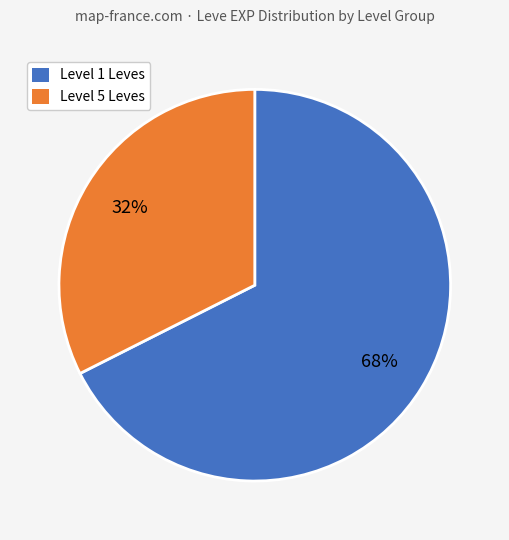

To the nearest percent, what is the combined percentage of Level 5 Leves and Level 1 Leves?

100%